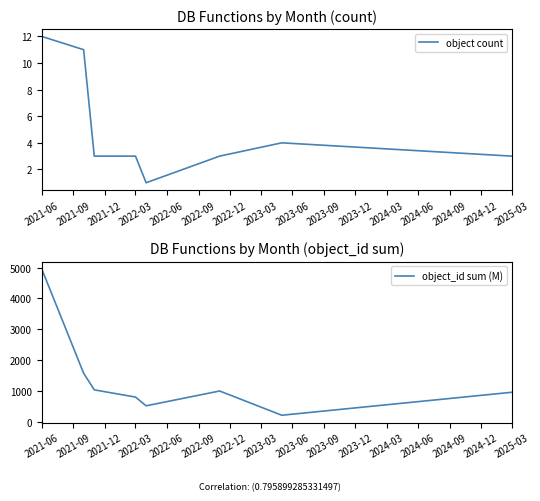

What is the maximum value for object count?

12